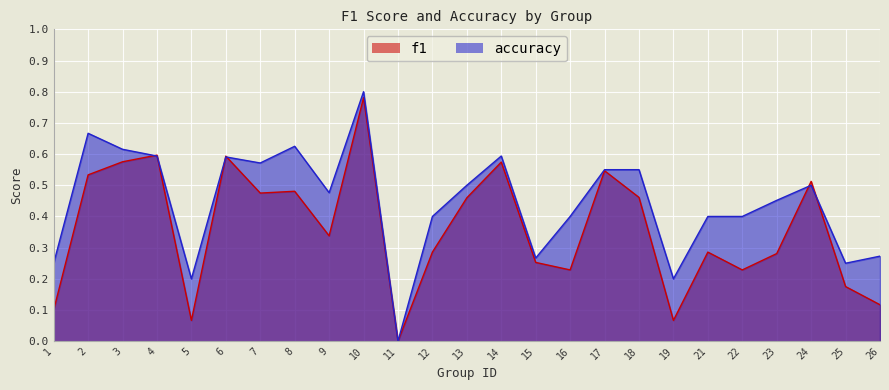

At which label is f1 closest to 0?

11